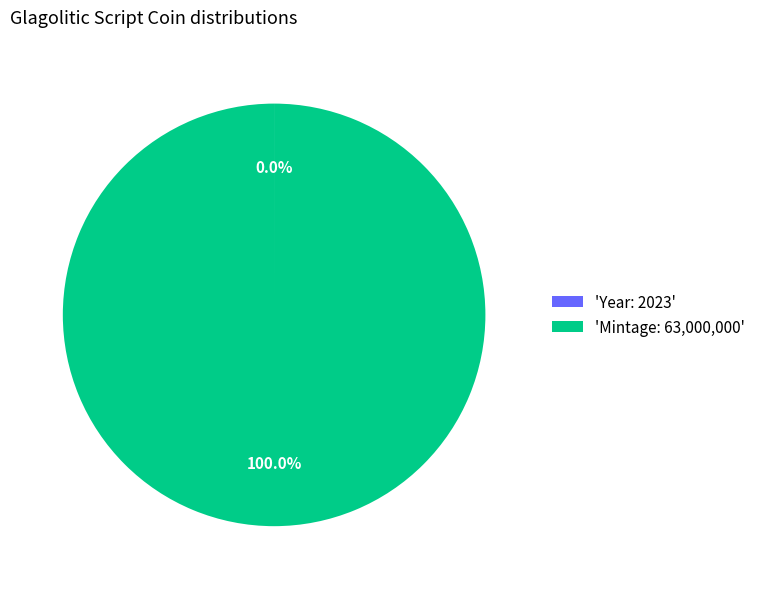

Which category has the biggest portion of the pie?

'Mintage: 63,000,000'